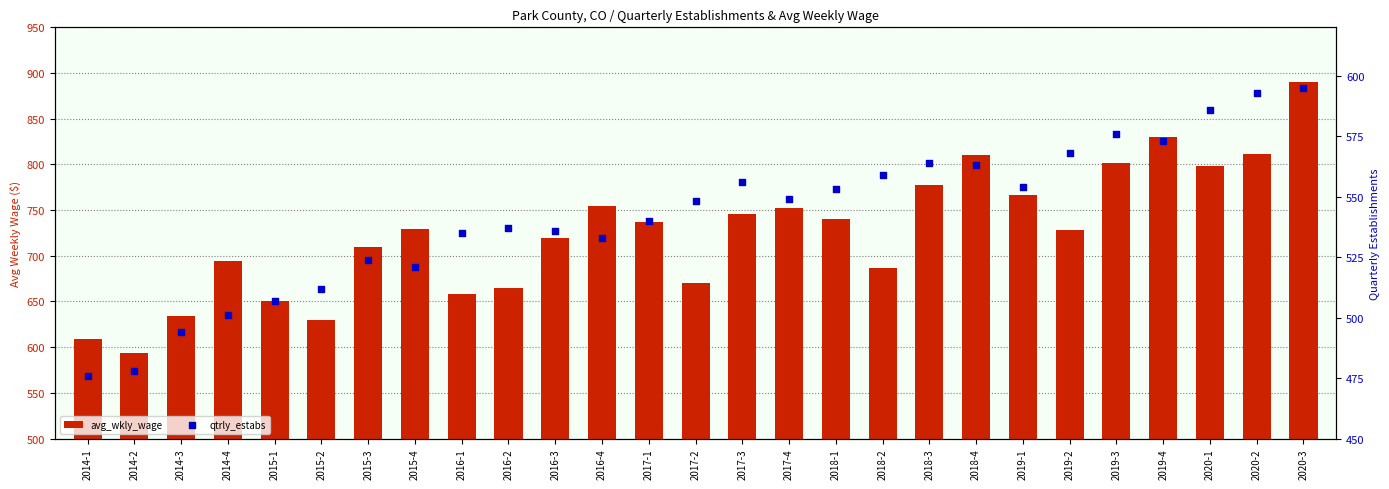

Which series has the widest spread of Y values?

avg_wkly_wage